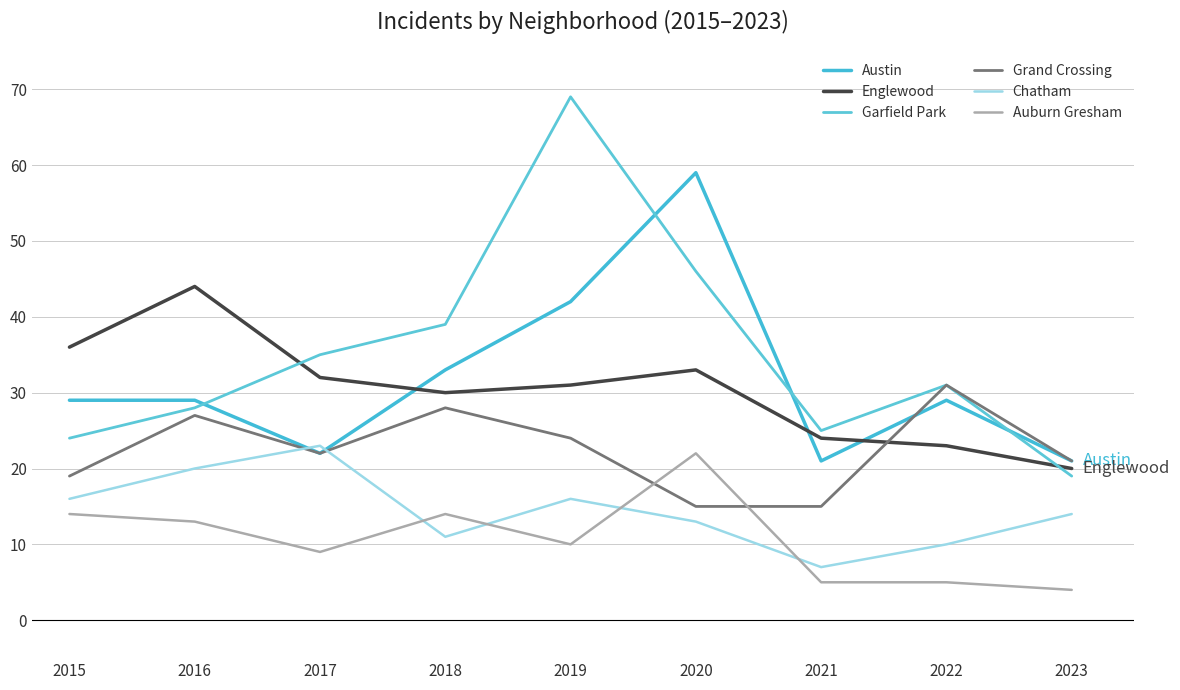

Is this an area chart (filled region under the line)?

No